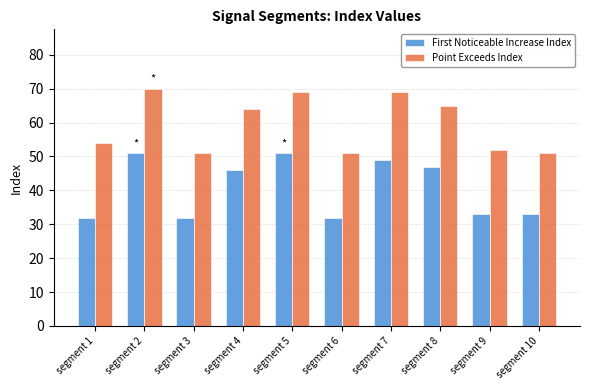

Which label corresponds to the largest value in the chart?

segment 2